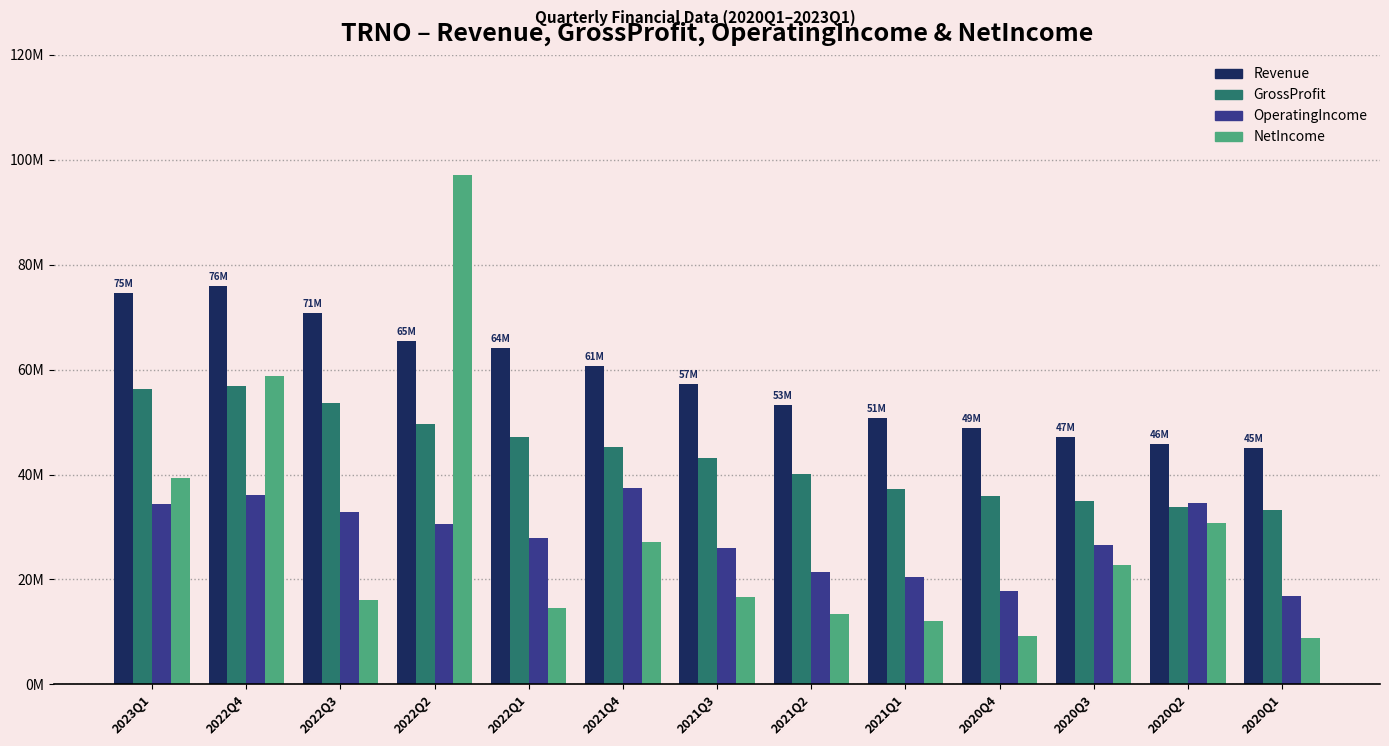

What are all the series names shown in the legend?

Revenue, GrossProfit, OperatingIncome, NetIncome